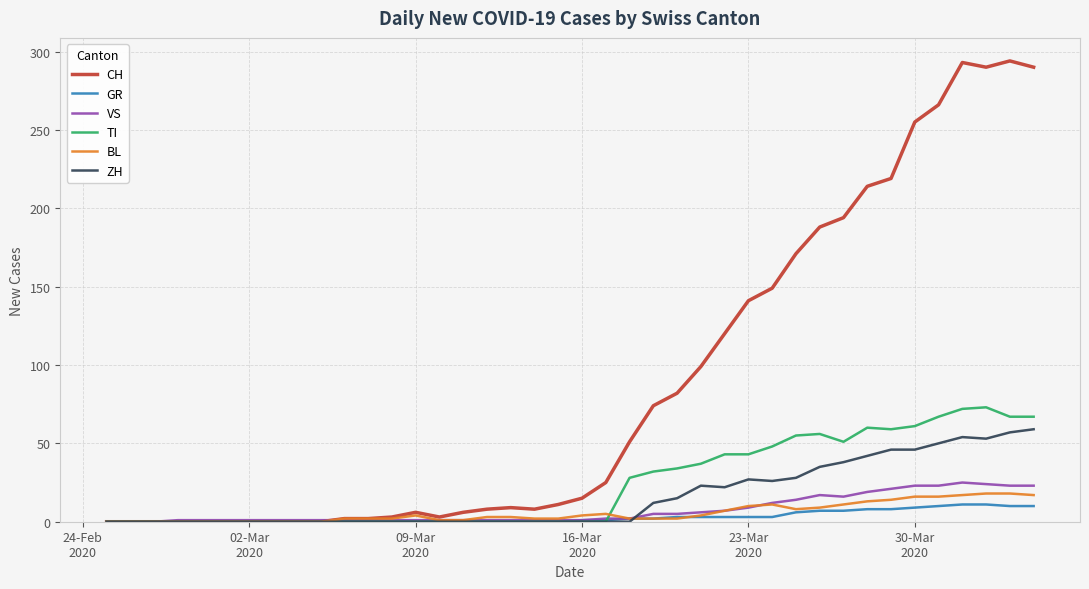

What is the difference between the second highest and second lowest values in the BL series?

18